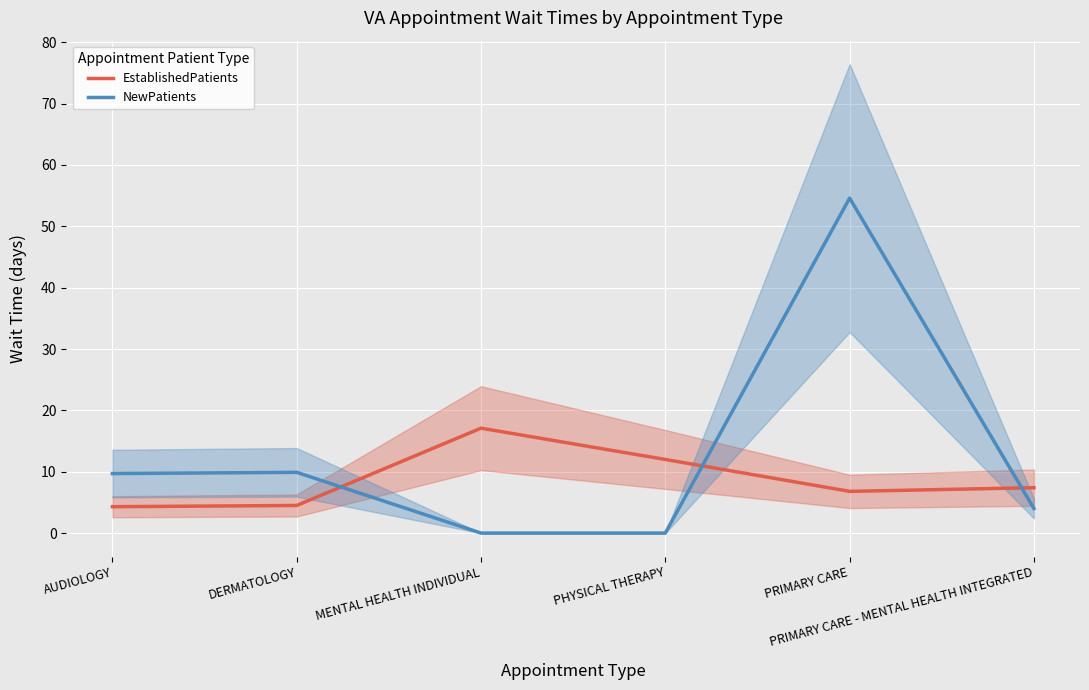

What is the total value across all series at PHYSICAL THERAPY?

12.0